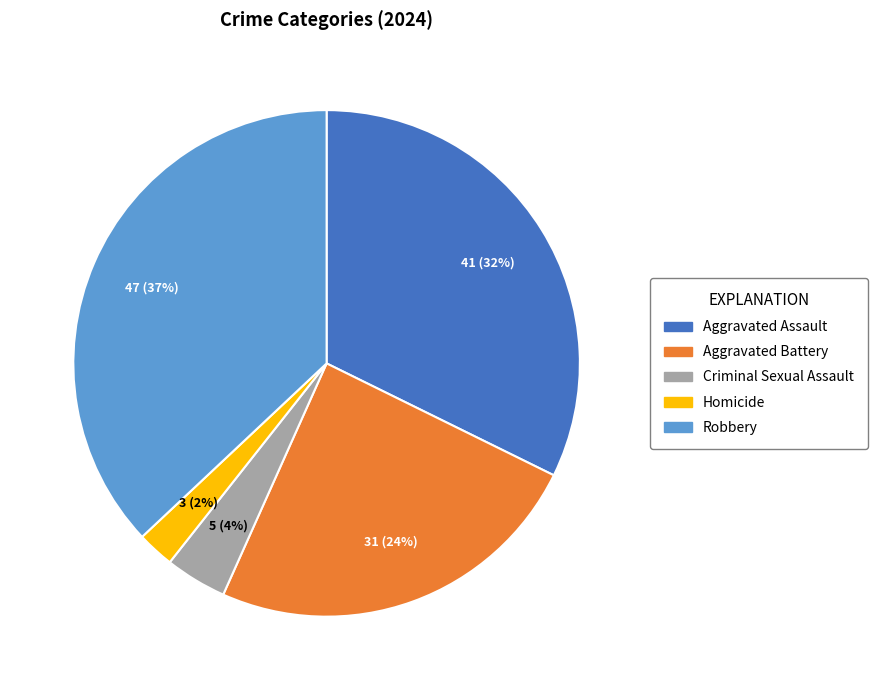

How many slices are in this pie chart?

5